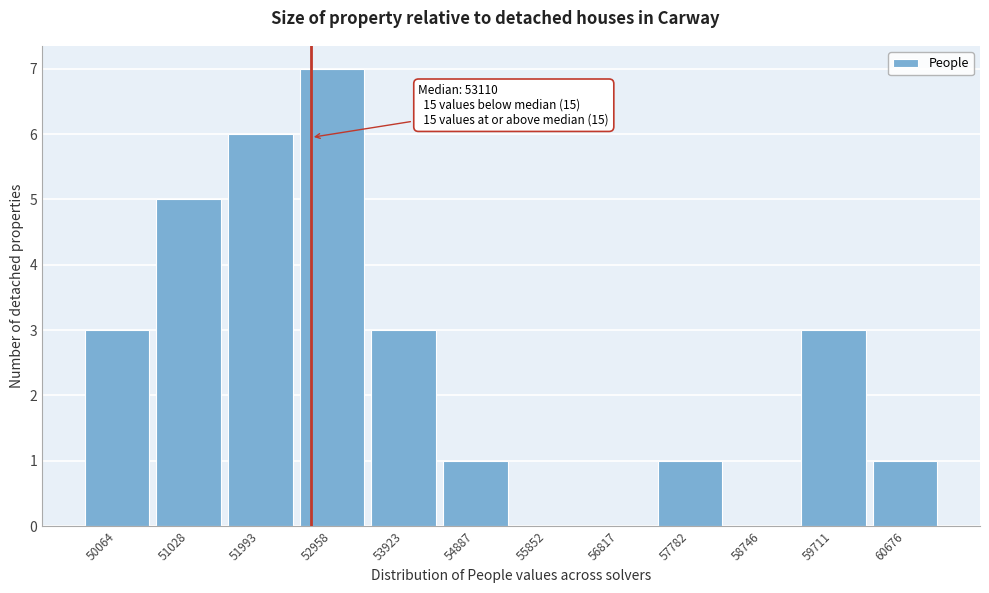

Reading right to left, what are all the values shown in this chart?

60676=1	59711=3	58746=0	57782=1	56817=0	55852=0	54887=1	53923=3	52958=7	51993=6	51028=5	50064=3